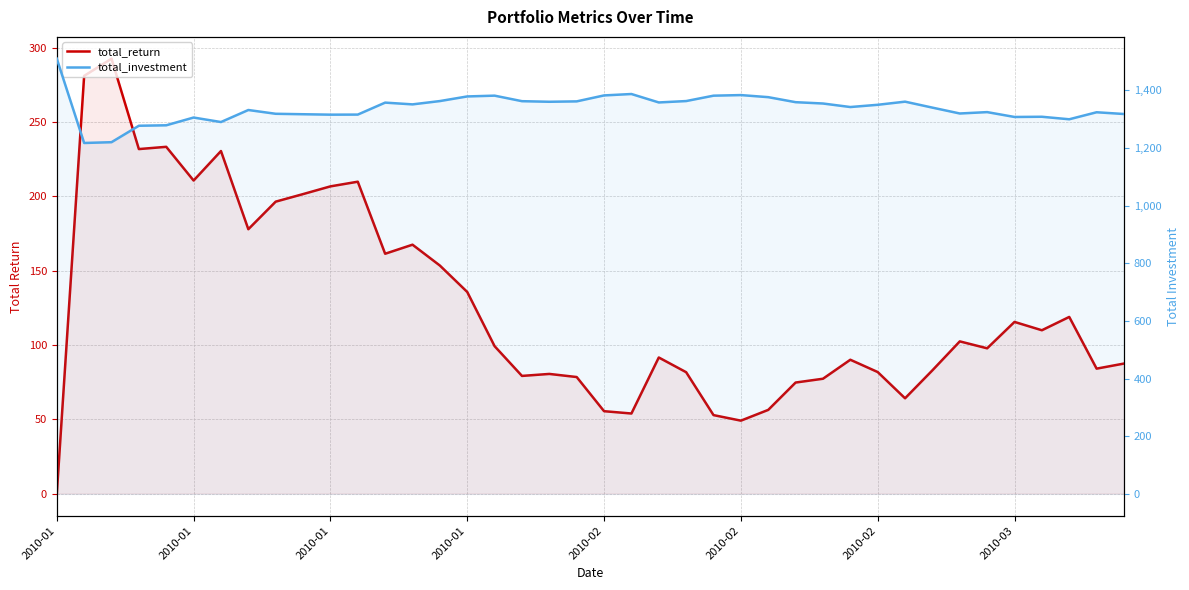

What are all the series names shown in the legend?

total_return, total_investment